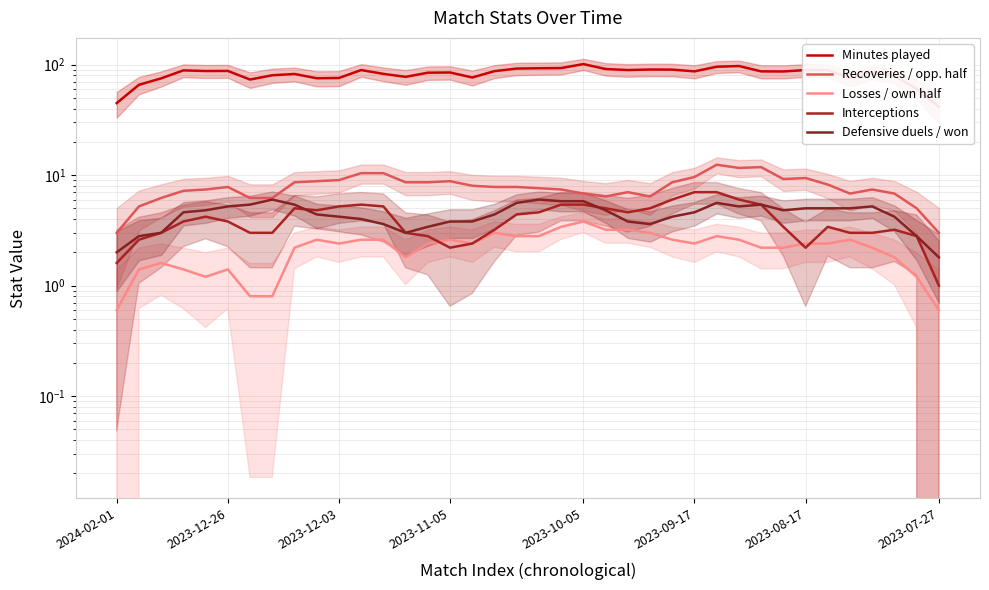

What is the difference between the maximum and second lowest values in the Losses / own half series?

3.2